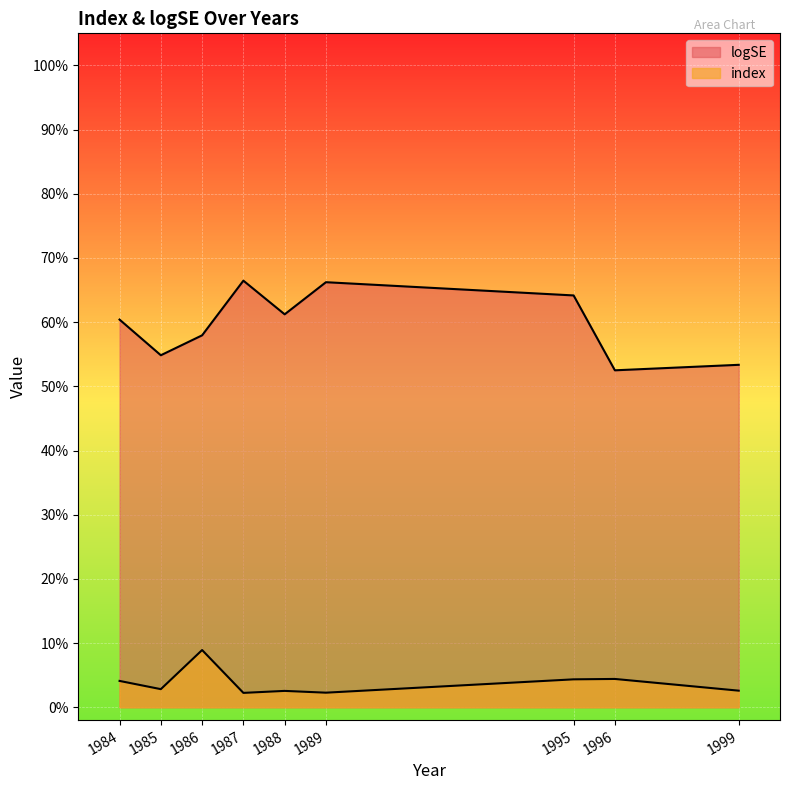

Is it true that index equals 0.0 at 1995?

True